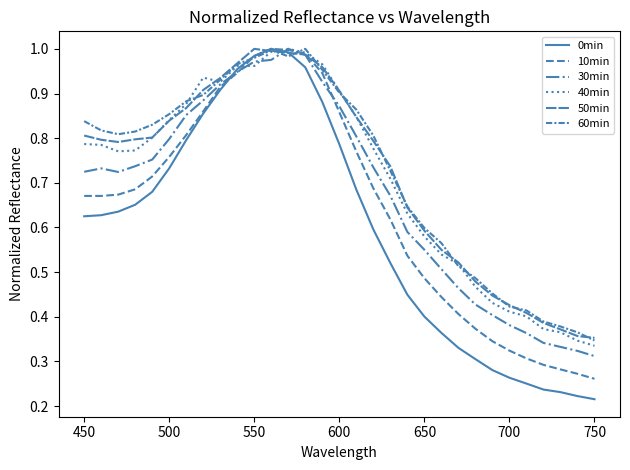

How many lines are shown in the chart?

6